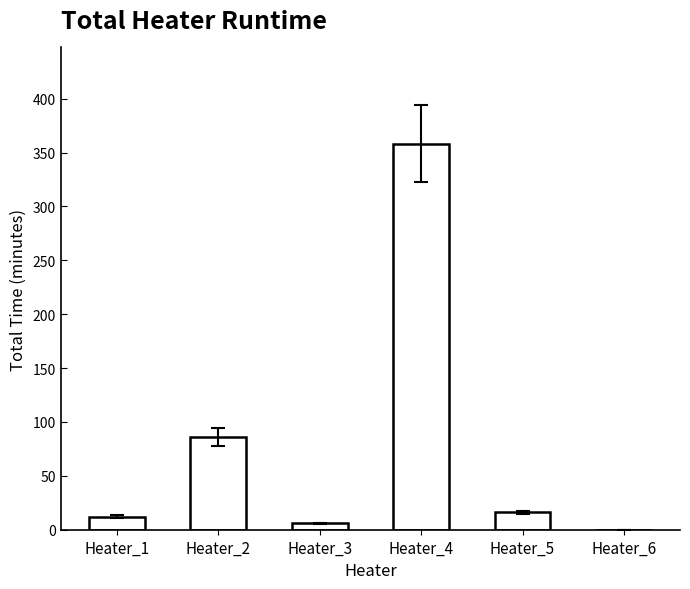

The chart shows a value of 236 at Heater_6. True or false?

False